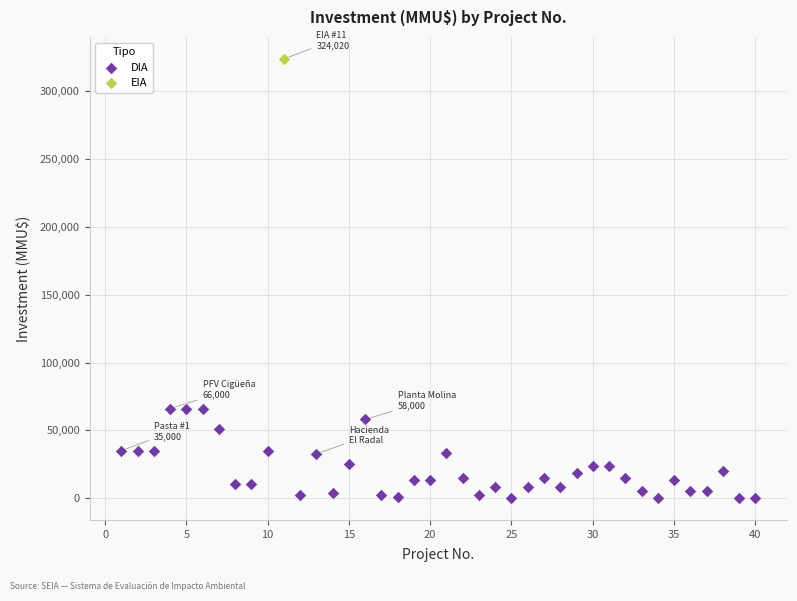

What are all the series names shown in the legend?

DIA, EIA